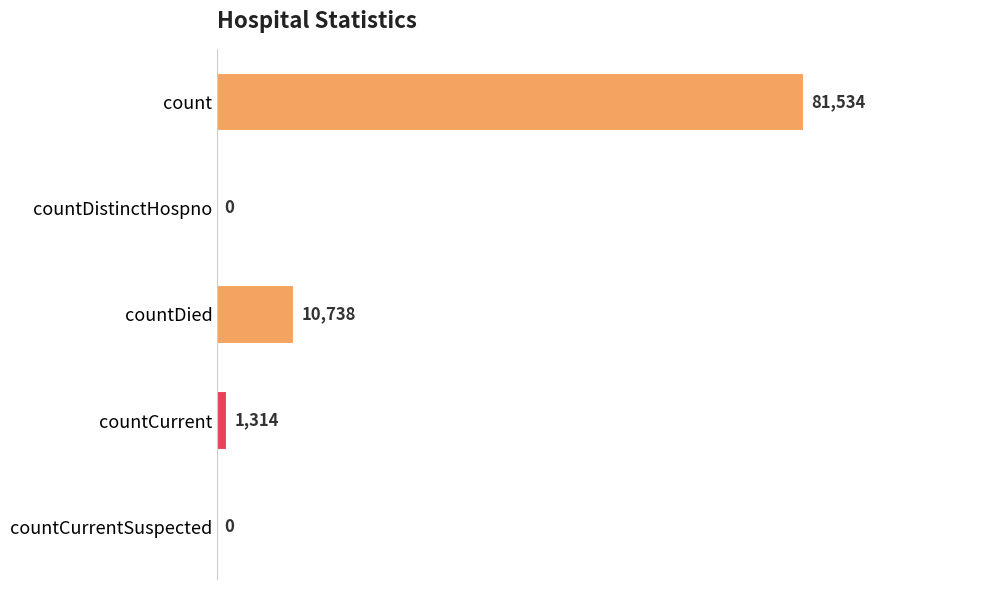

Count the number of data series in this chart.

1